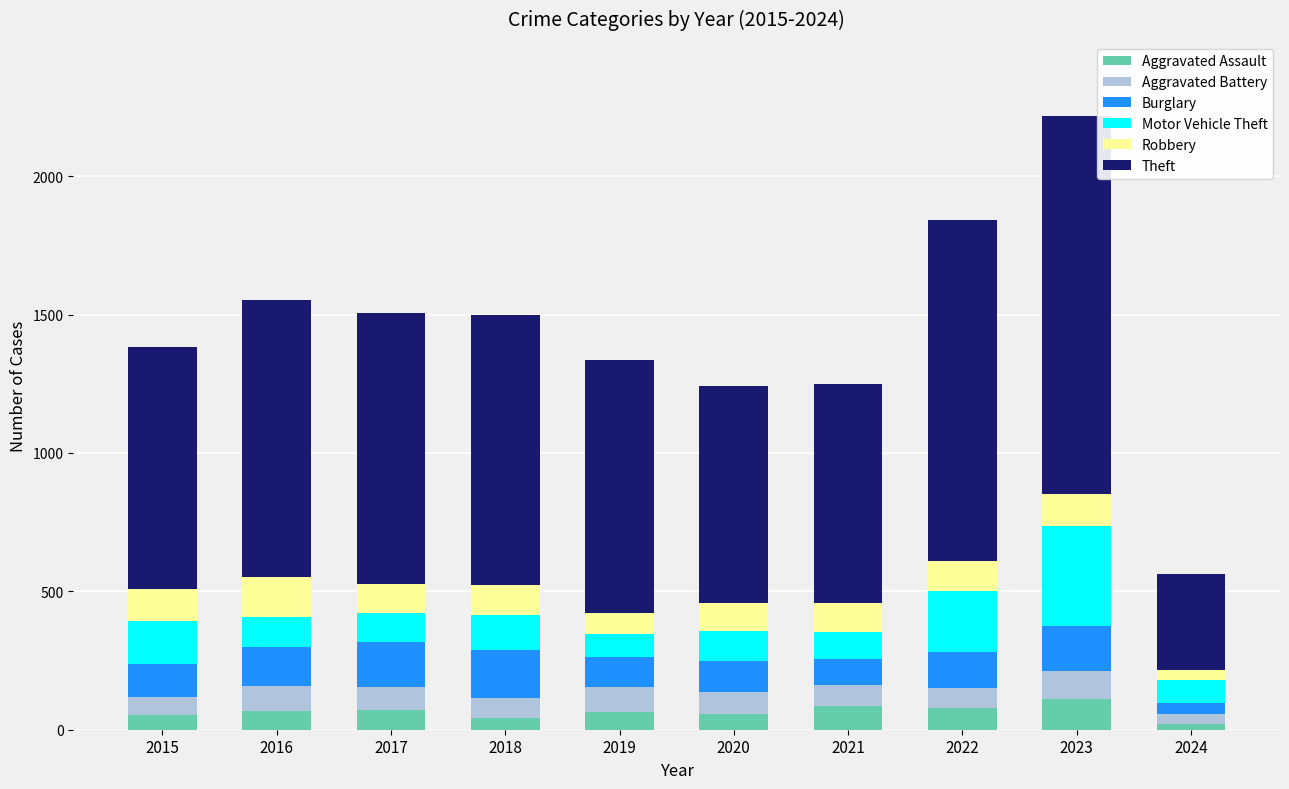

What is the difference between the maximum and second lowest values in the Aggravated Assault series?

67